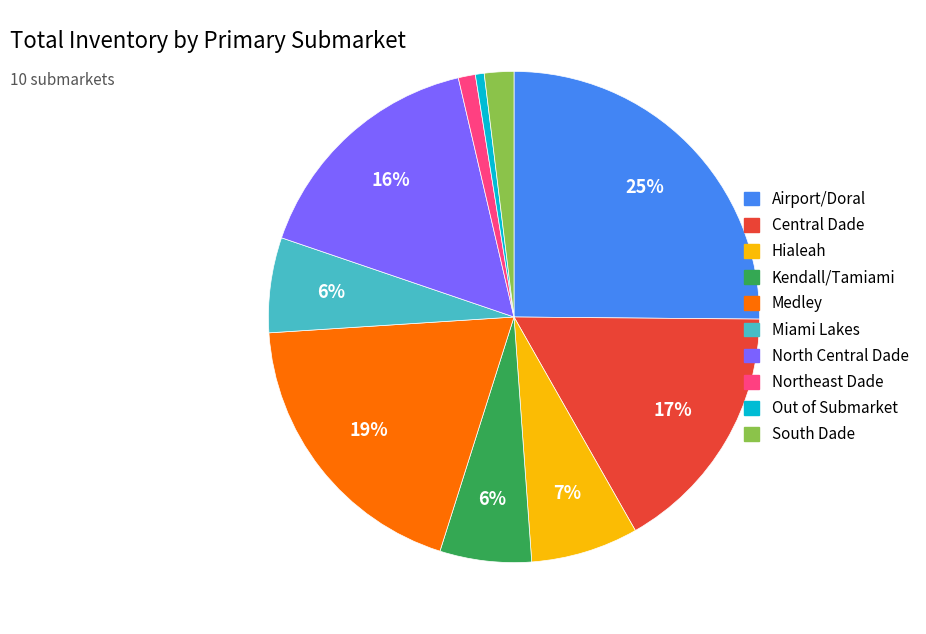

Which has a higher value, South Dade or Northeast Dade?

South Dade